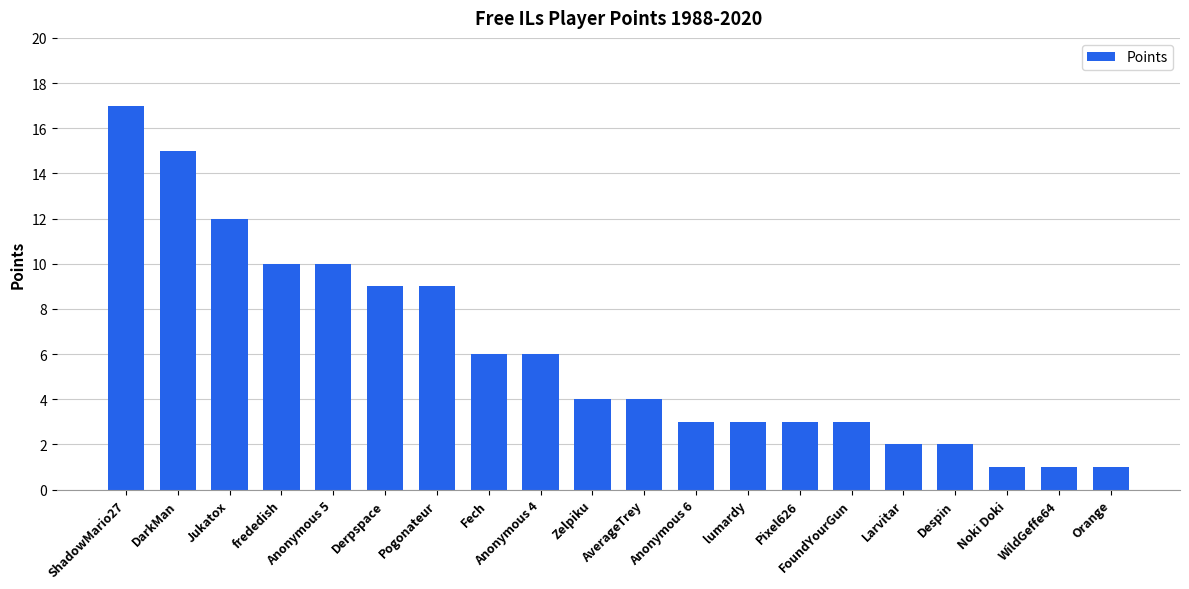

What is the label of the 1st bar from the left?

ShadowMario27